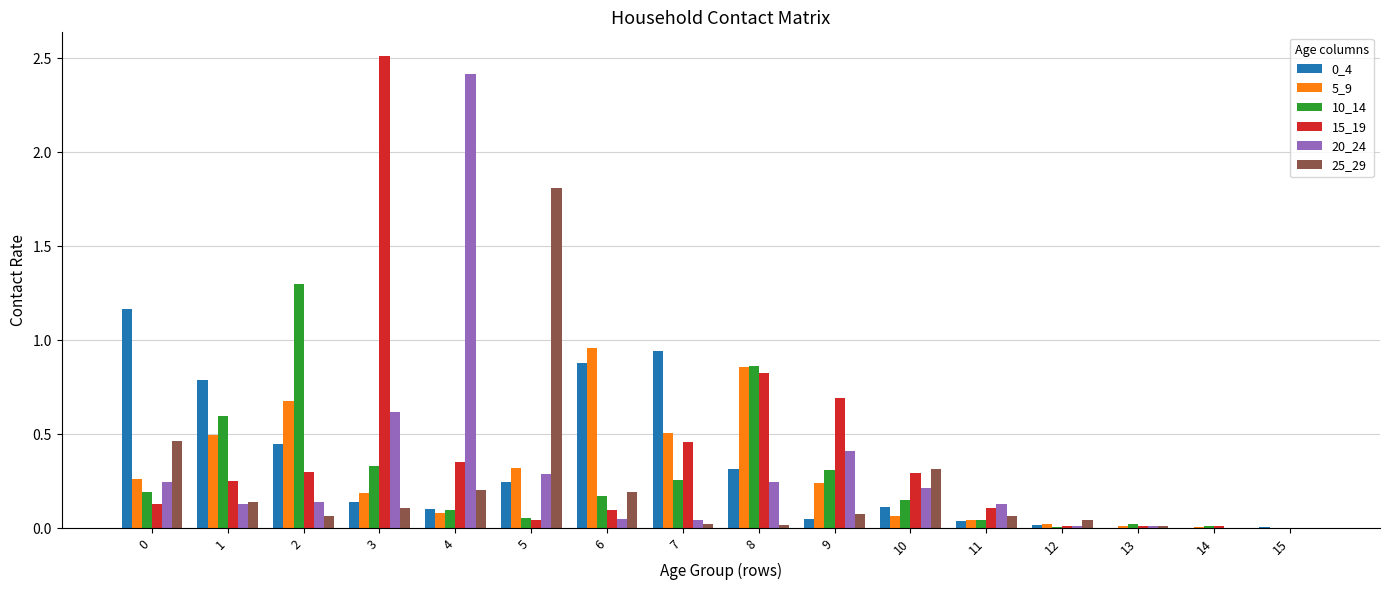

Which label corresponds to the largest value in the chart?

3